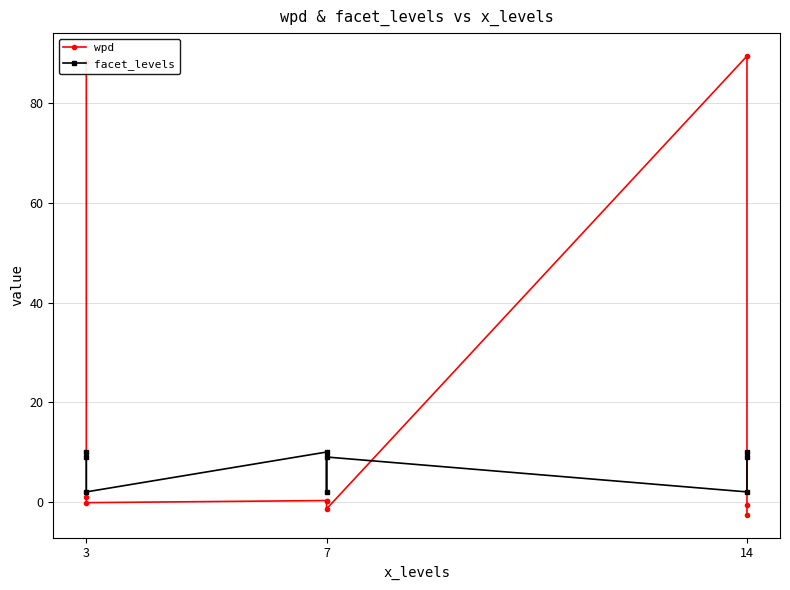

The wpd series shows 0.1 at 7. True or false?

False